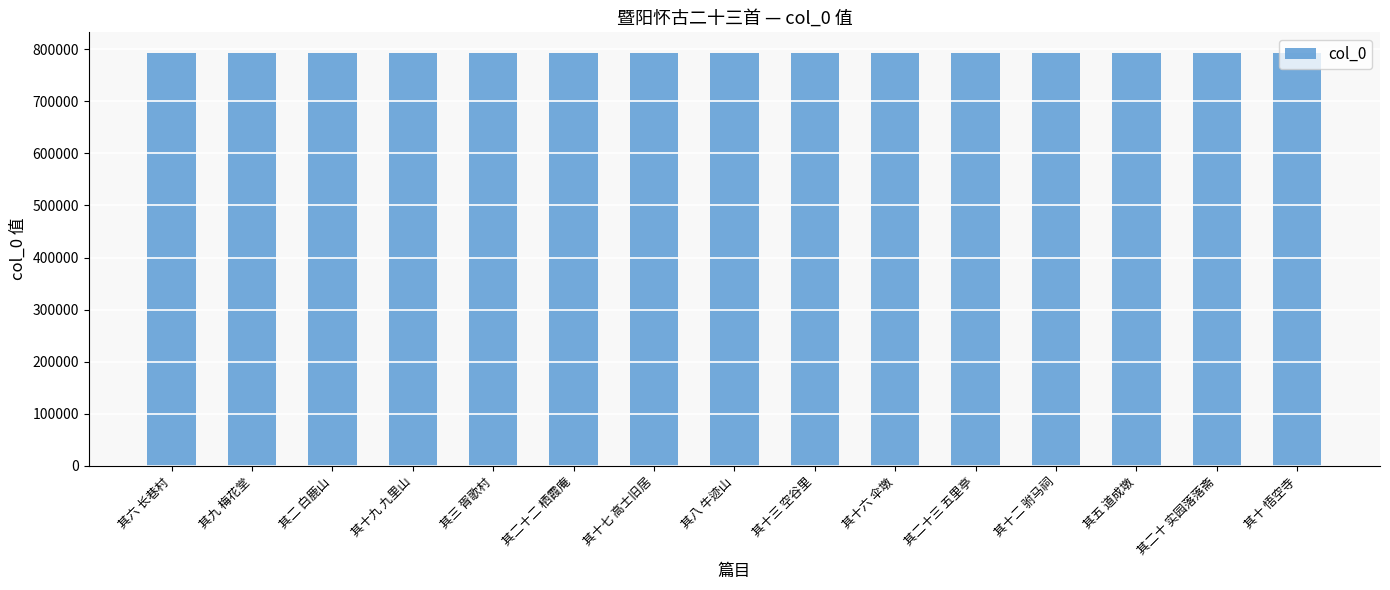

What is the difference between the values at 其十 悟空寺 and 其二十二 栖霞庵?

12